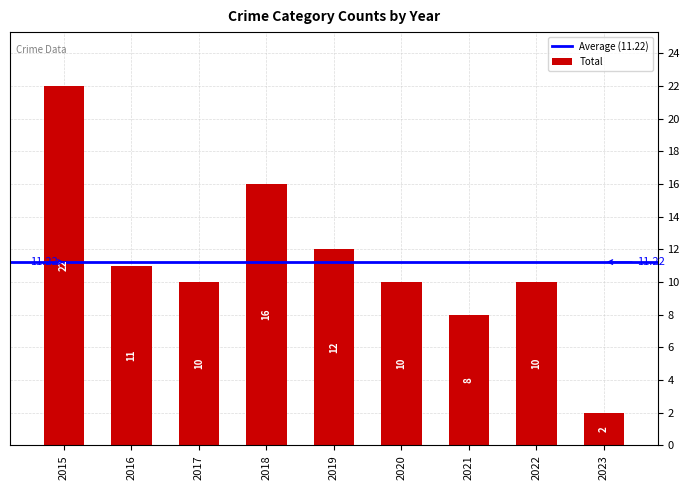

Which has a higher value, 2019 or 2023?

2019